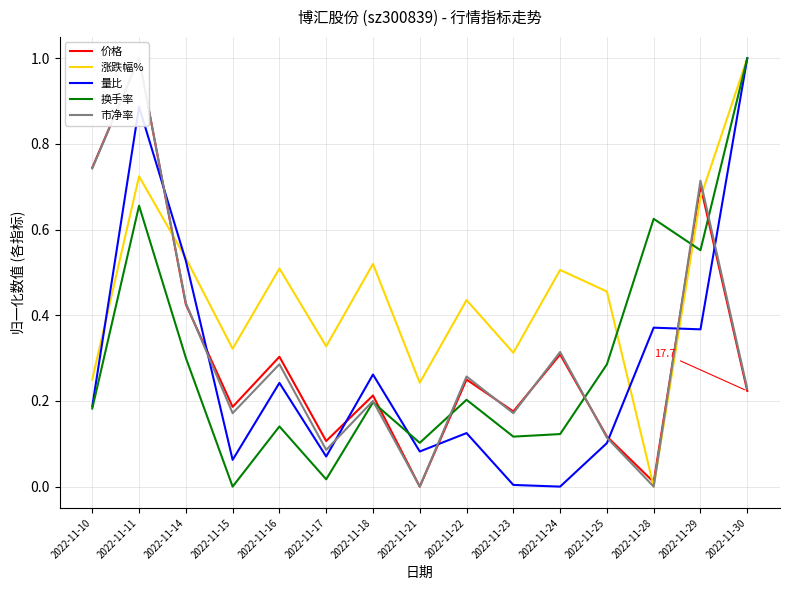

Is it true that 市净率 equals 0.2 at 2022-11-23?

True